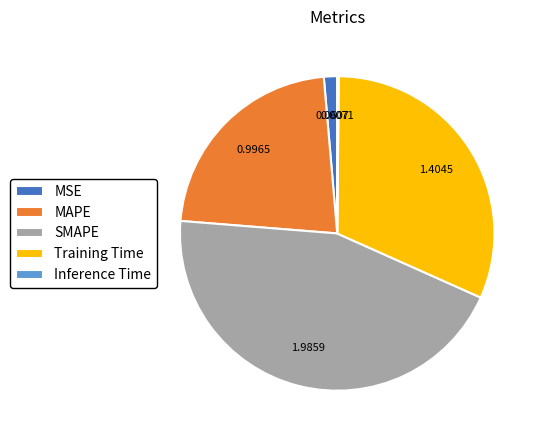

Is there any slice that represents more than half of the pie?

No